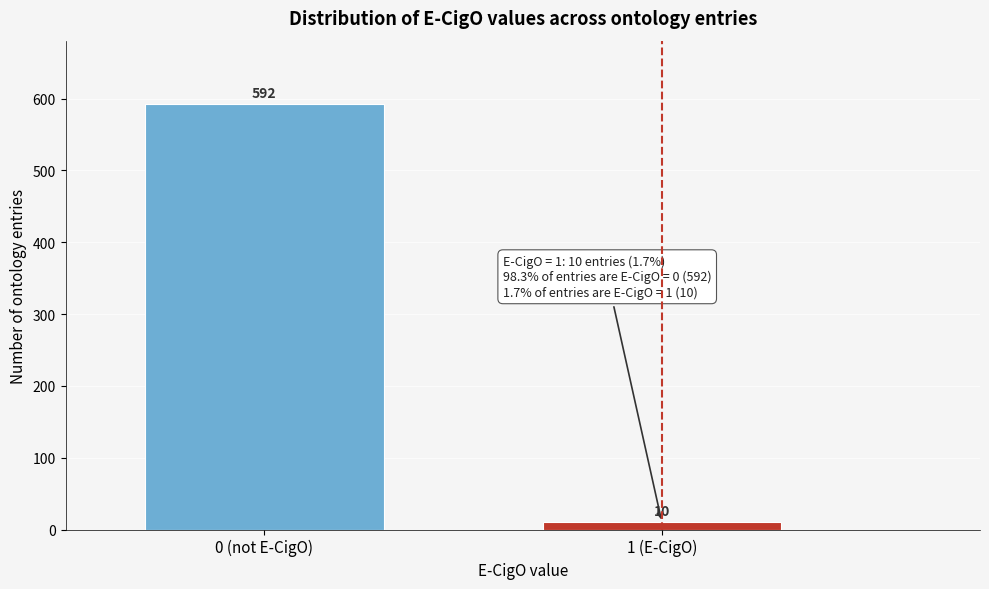

Reading left to right, list all the values displayed in this chart.

0 (not E-CigO)=592	1 (E-CigO)=10